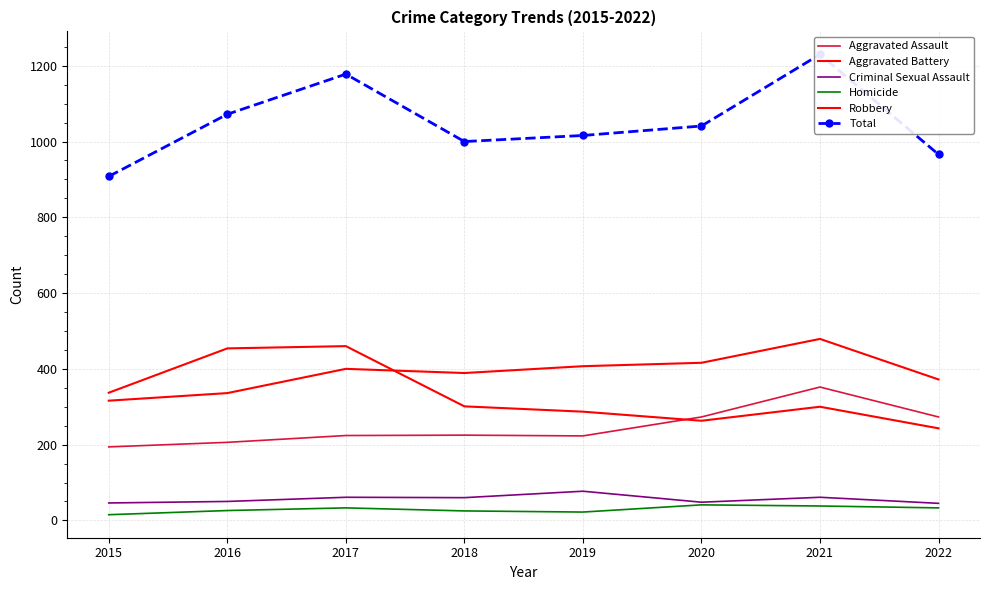

How many values in the Robbery series are below 301?

4